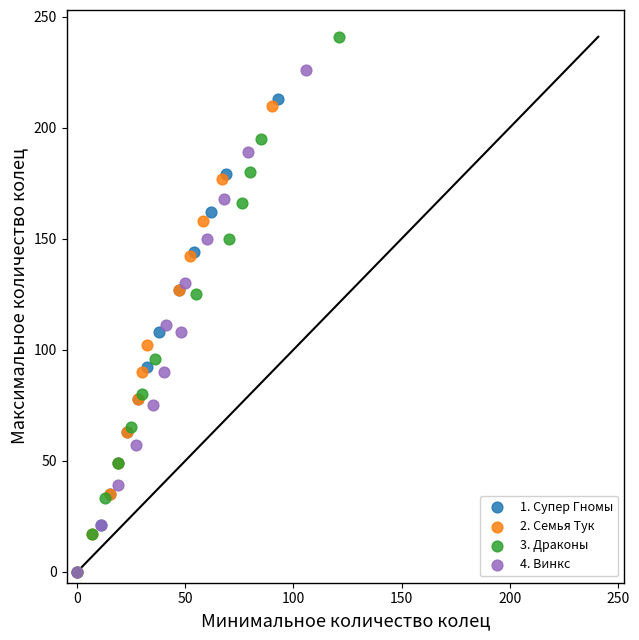

What are all the series names shown in the legend?

1. Супер Гномы, 2. Семья Тук, 3. Драконы, 4. Винкс